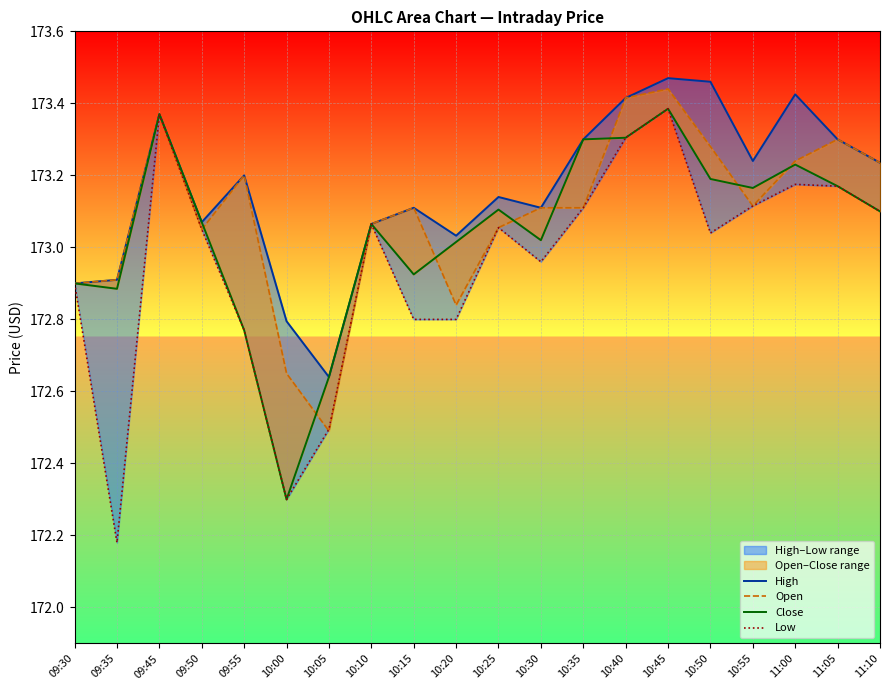

Reading right to left, extract all data points from this chart.

High: 173.2	173.3	173.4	173.2	173.5	173.5	173.4	173.3	173.1	173.1	173.0	173.1	173.1	172.6	172.8	173.2	173.1	173.4	172.9	172.9
Open: 173.2	173.3	173.2	173.1	173.3	173.4	173.4	173.1	173.1	173.1	172.8	173.1	173.1	172.5	172.7	173.2	173.1	173.4	172.9	172.9
Close: 173.1	173.2	173.2	173.2	173.2	173.4	173.3	173.3	173.0	173.1	173.0	172.9	173.1	172.6	172.3	172.8	173.1	173.4	172.9	172.9
Low: 173.1	173.2	173.2	173.1	173.0	173.4	173.3	173.1	173.0	173.1	172.8	172.8	173.1	172.5	172.3	172.8	173.1	173.4	172.2	172.9